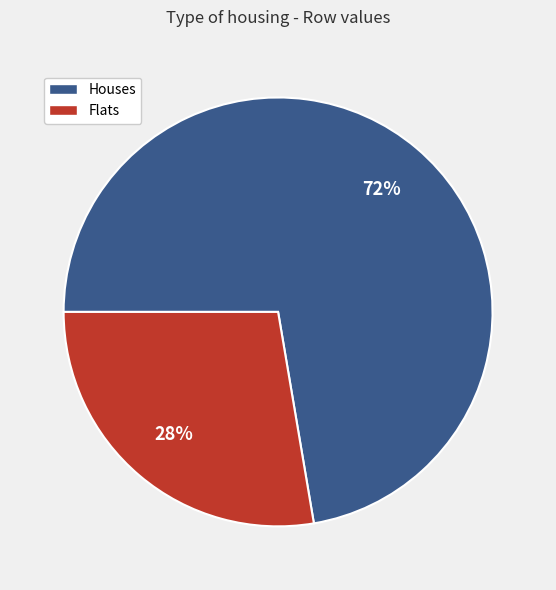

Does any single category account for the majority?

Yes